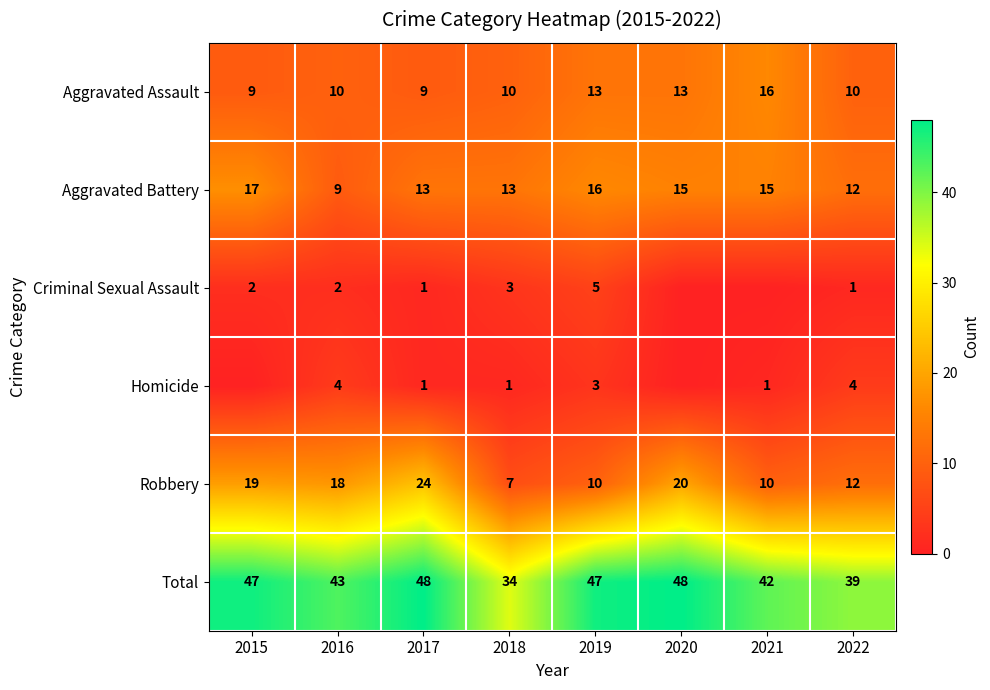

What is the spread (max minus min) of values at 2016?

41